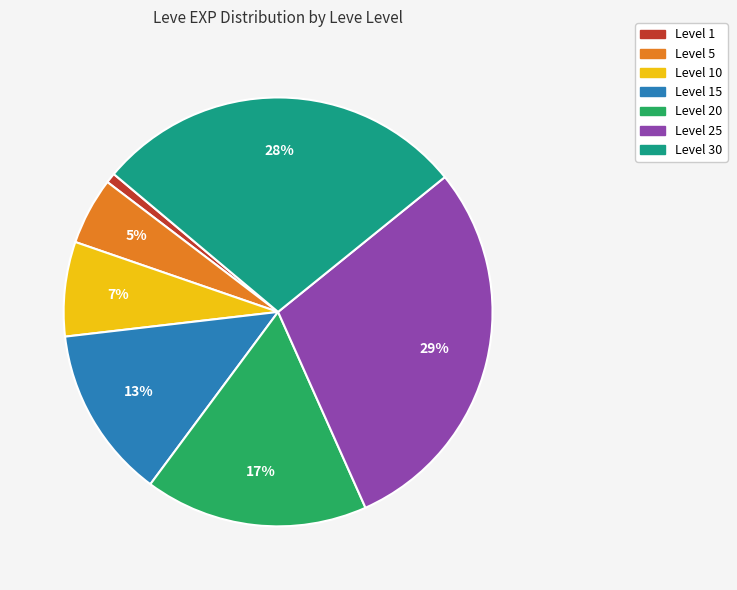

To the nearest percent, what is the average slice percentage?

14%